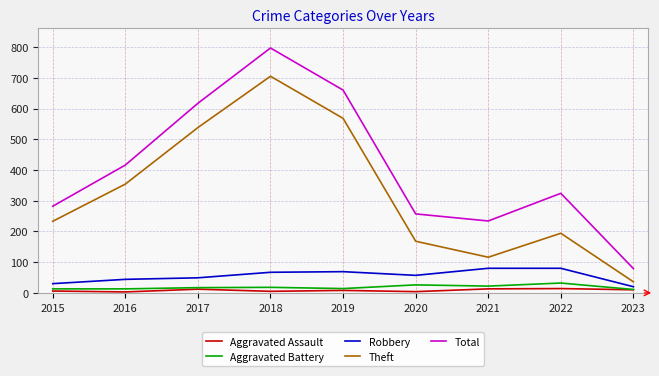

Between 2016 and 2022, which series saw the biggest shift?

Theft